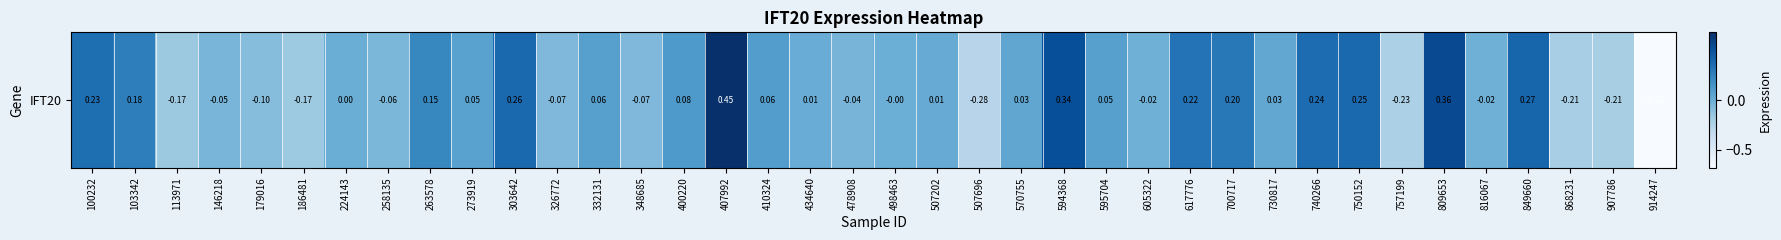

Reading left to right, list all the values displayed in this chart.

100232=0.2	103342=0.2	113971=-0.2	146218=-0.0	179016=-0.1	186481=-0.2	224143=0.0	258135=-0.1	263578=0.1	273919=0.0	303642=0.3	326772=-0.1	332131=0.1	348685=-0.1	400220=0.1	407992=0.5	410324=0.1	434640=0.0	478908=-0.0	498463=-0.0	507202=0.0	507696=-0.3	570755=0.0	594368=0.3	595704=0.1	605322=-0.0	617776=0.2	700717=0.2	730817=0.0	740266=0.2	750152=0.3	757199=-0.2	809653=0.4	816067=-0.0	849660=0.3	868231=-0.2	907786=-0.2	914247=-0.7